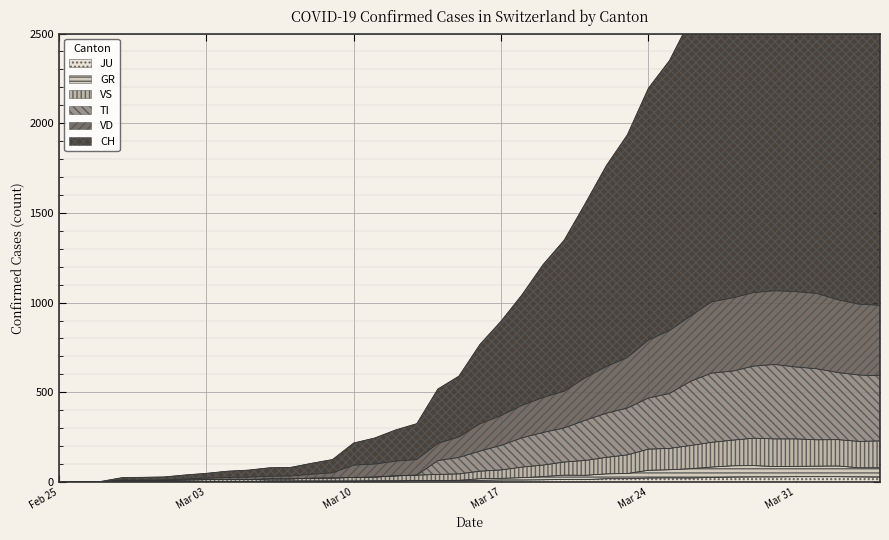

True or false: CH and TI intersect in this chart.

False